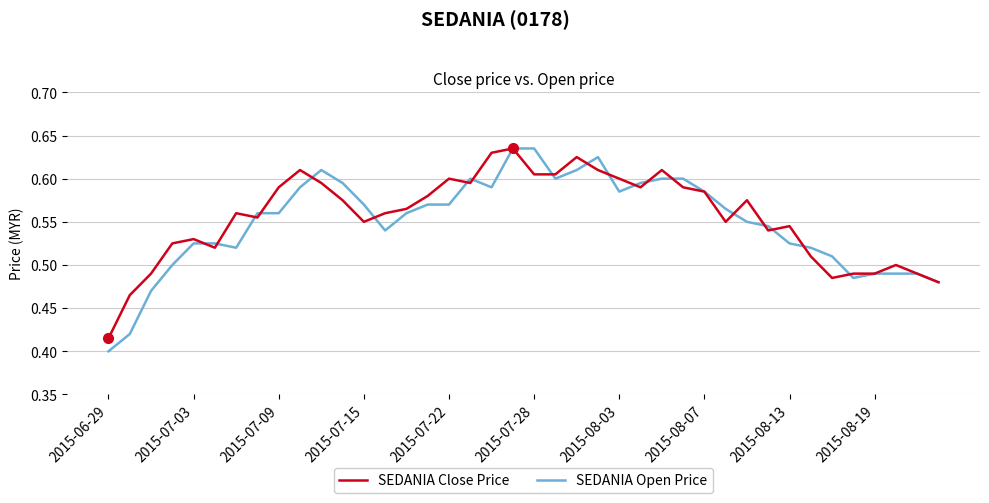

Which series has the largest range (max minus min)?

SEDANIA Open Price